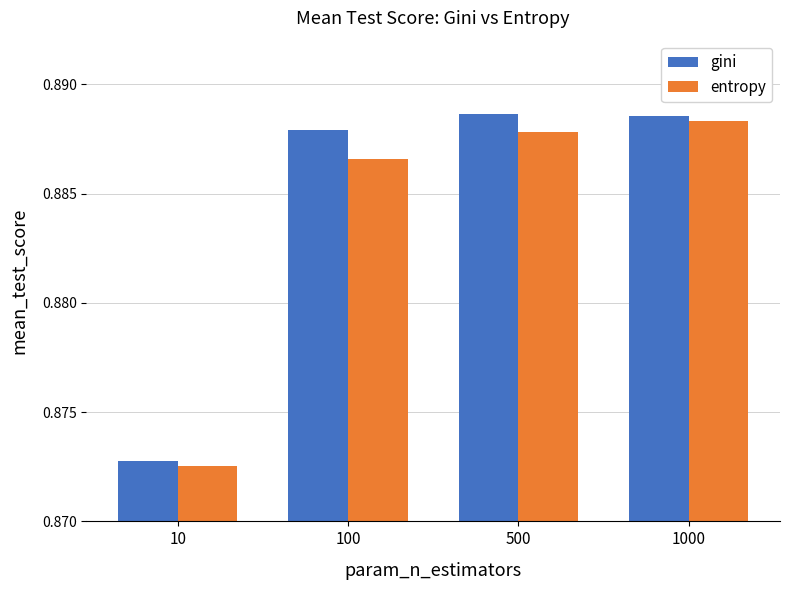

How many groups of bars are there?

4